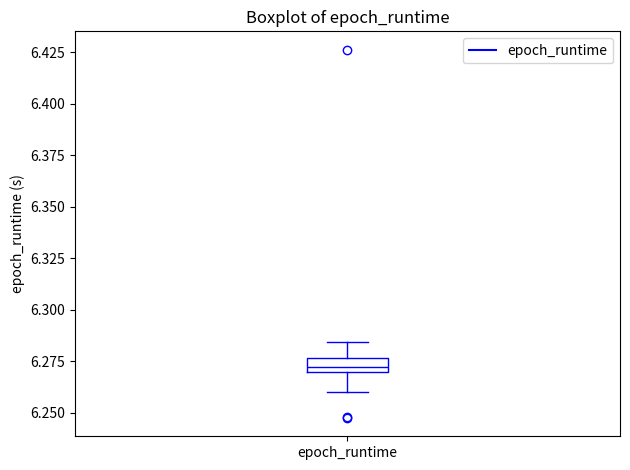

Where is the upper edge of the box for epoch_runtime on the y-axis? The values are not printed on the chart, so give them approximately, as read against the axis.

6.275